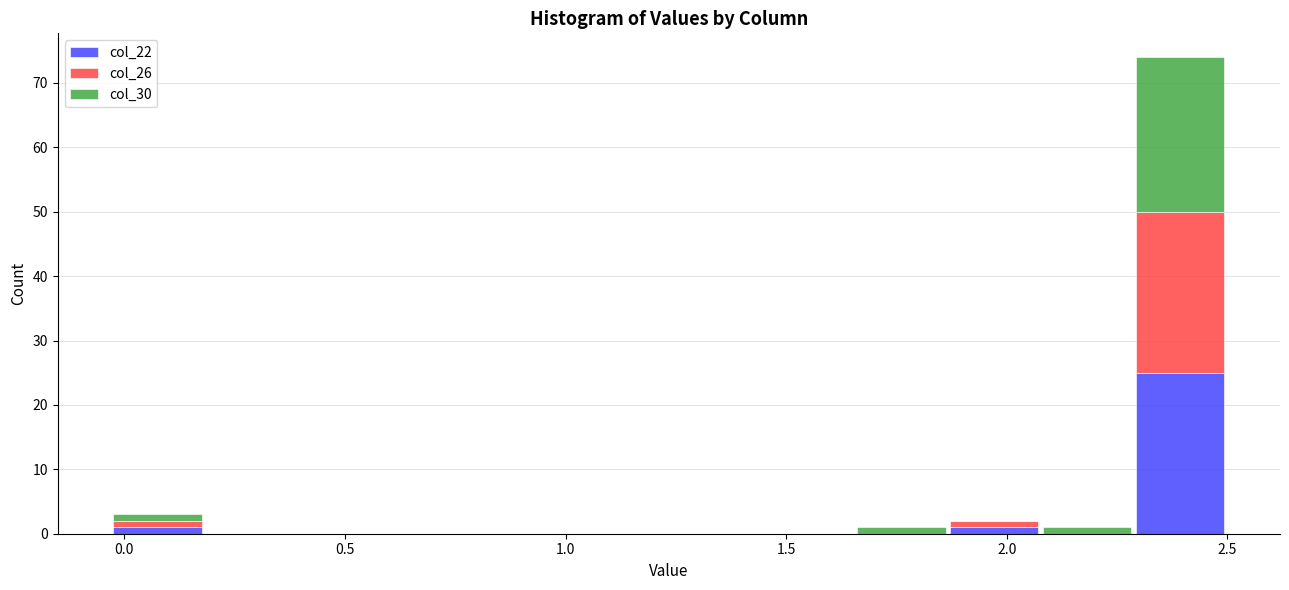

What is the total height of the stacked bar covering -0.05 to 0.20 on the x-axis? Neither the bar edges nor the heights are printed on the chart, so give them approximately, as read against the axes.

3